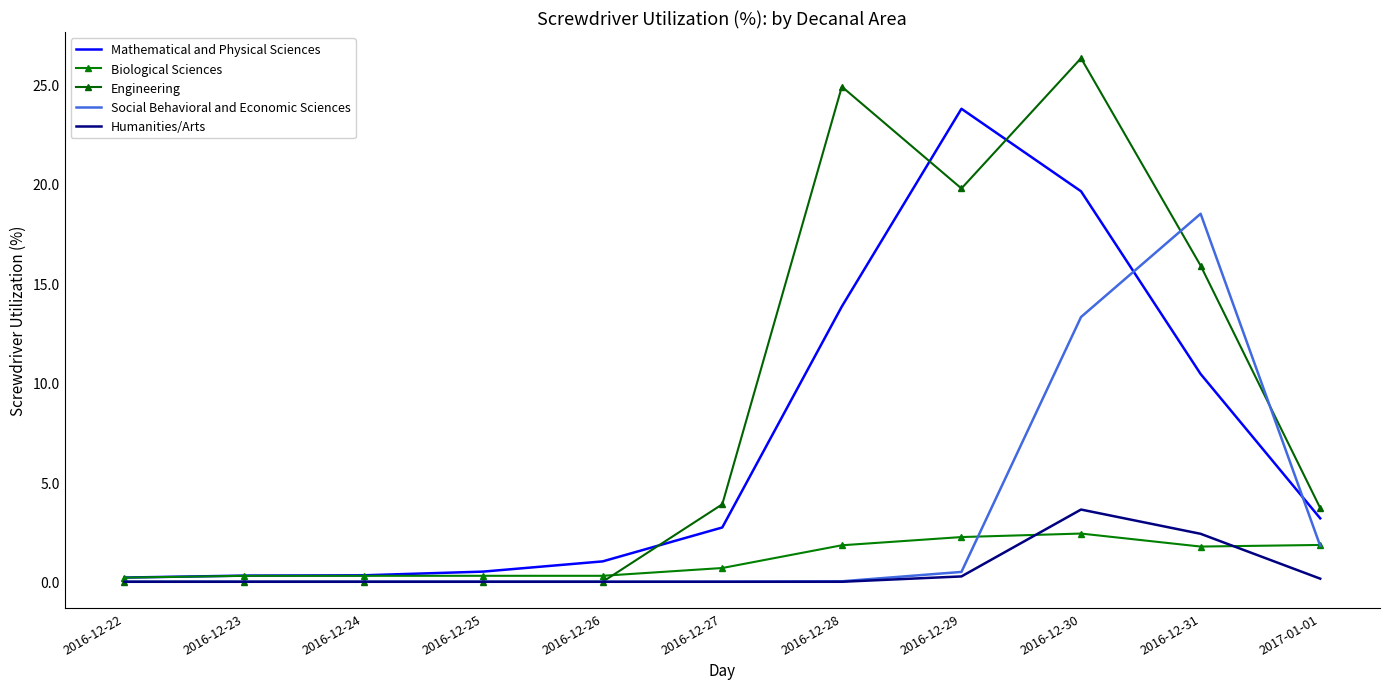

Rank the categories by Mathematical and Physical Sciences value from highest to lowest.

2016-12-29, 2016-12-30, 2016-12-28, 2016-12-31, 2017-01-01, 2016-12-27, 2016-12-26, 2016-12-25, 2016-12-24, 2016-12-23, 2016-12-22